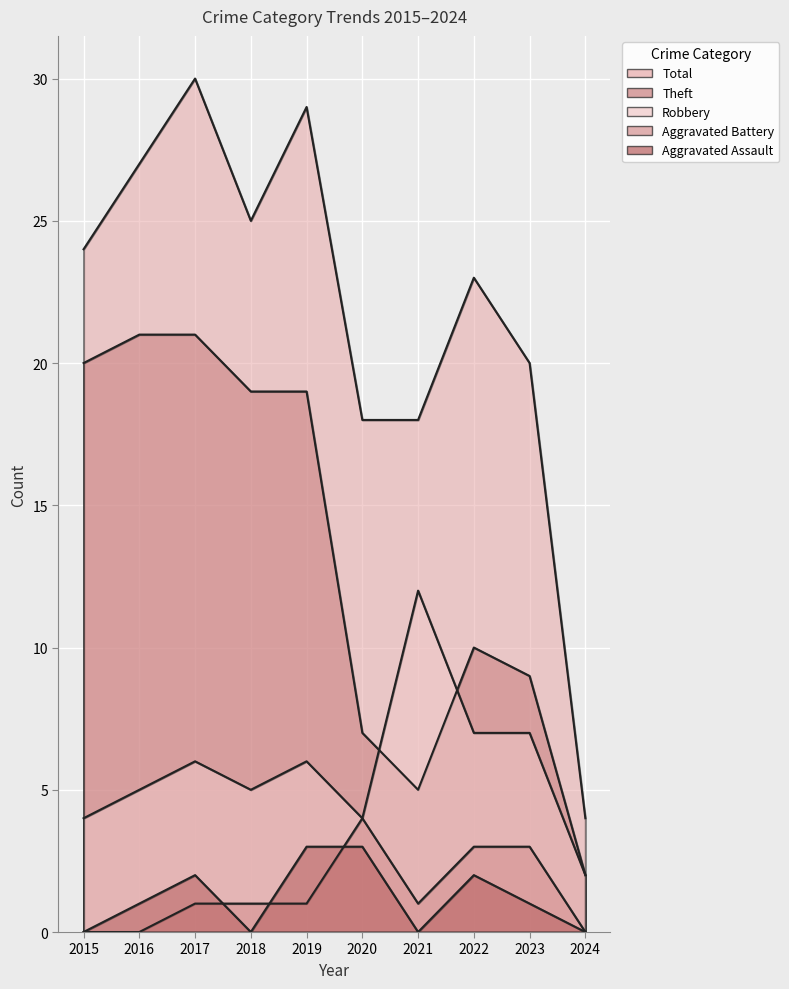

At 2018, list the series in order from smallest to largest.

Aggravated Assault, Aggravated Battery, Robbery, Theft, Total